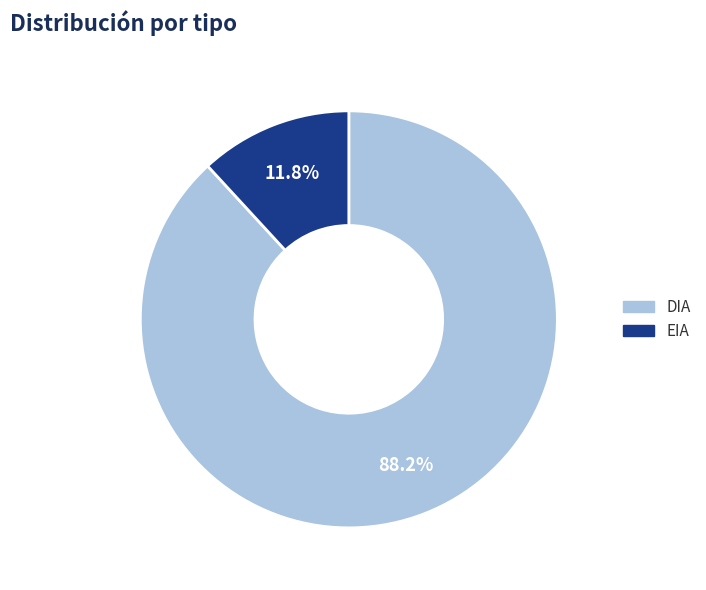

Which slice is the smallest?

EIA